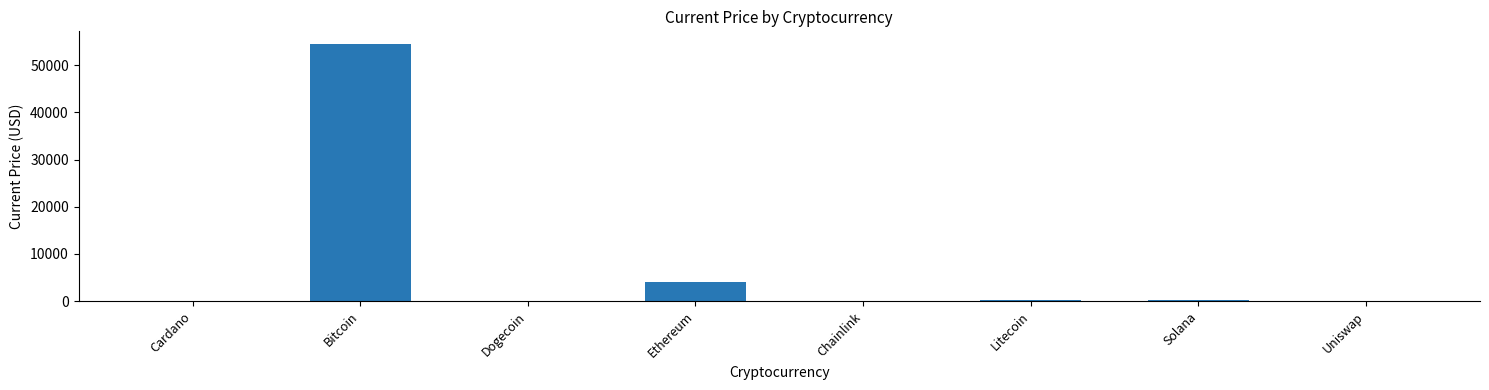

The value at Ethereum is 2336.8. True or false?

False